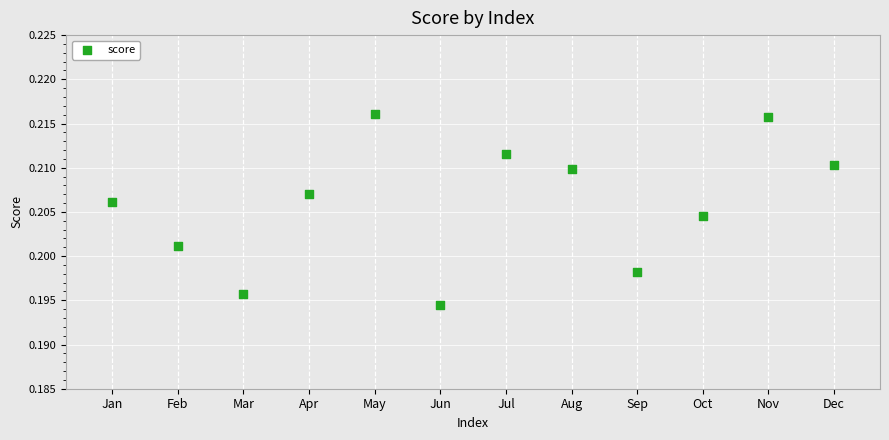

How many data points are displayed?

12